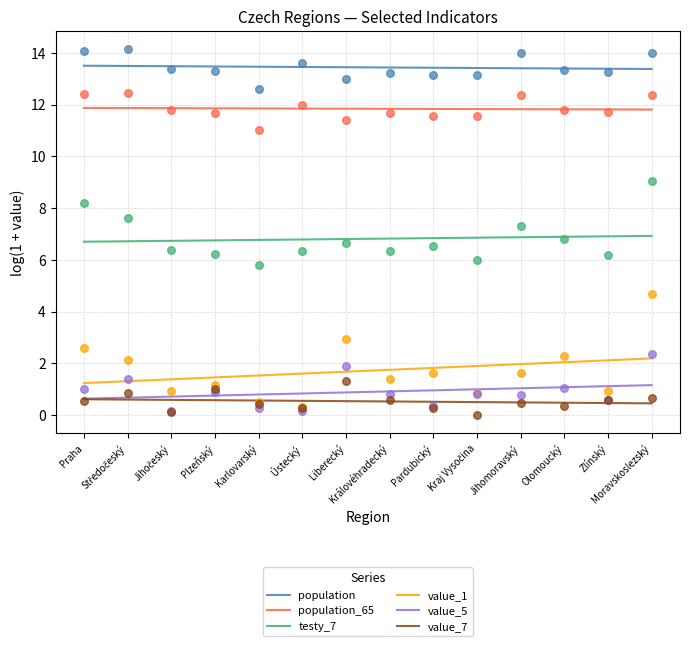

Is the value of testy_7 at Jihomoravský greater than the value of value_5 at Karlovarský?

Yes